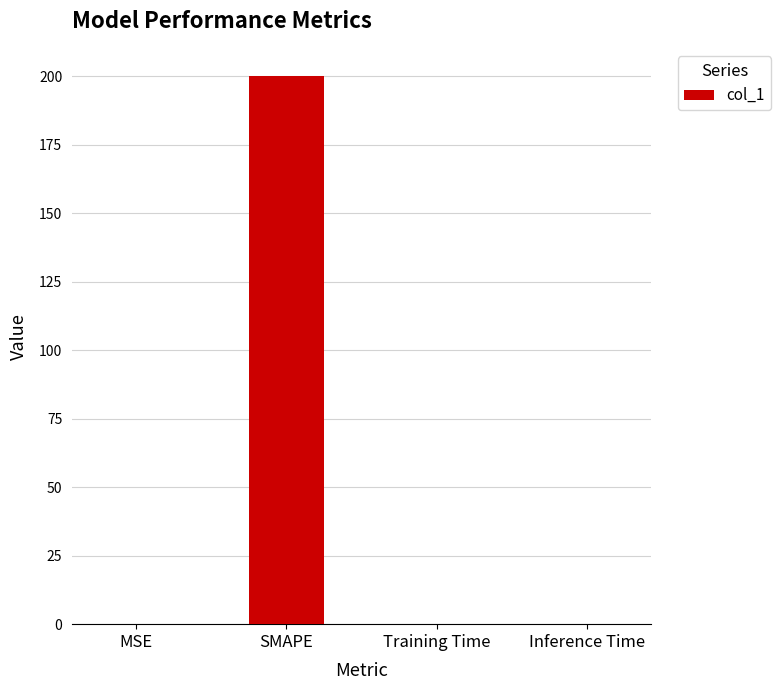

Which label corresponds to the largest value in the chart?

SMAPE